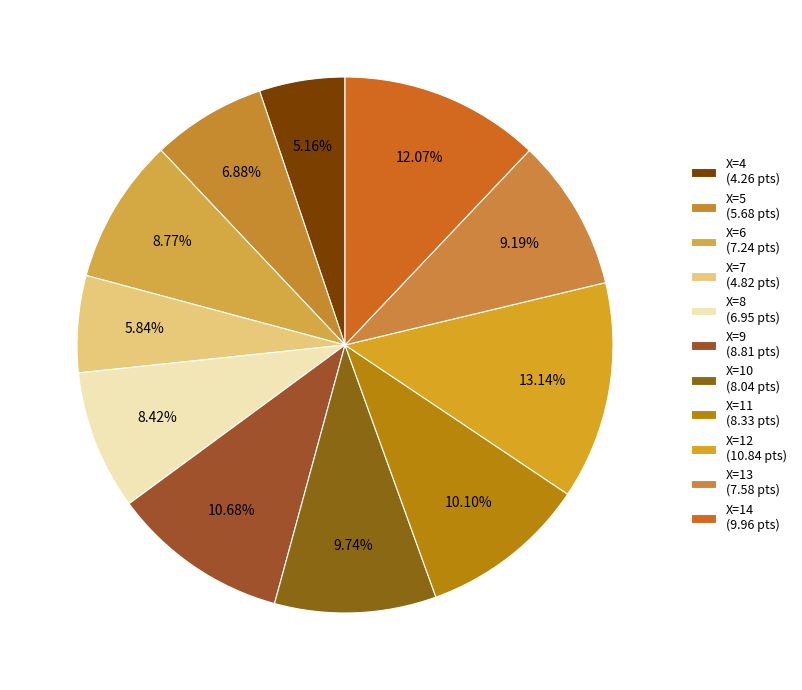

Which slice is the smallest?

X=4 (4.26 pts)